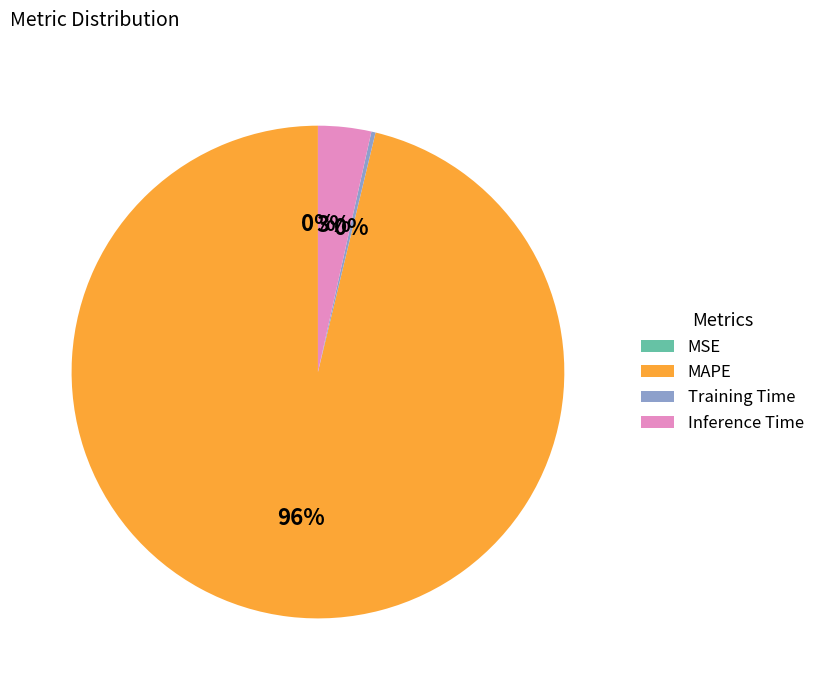

Between Inference Time and MAPE, which is larger?

MAPE